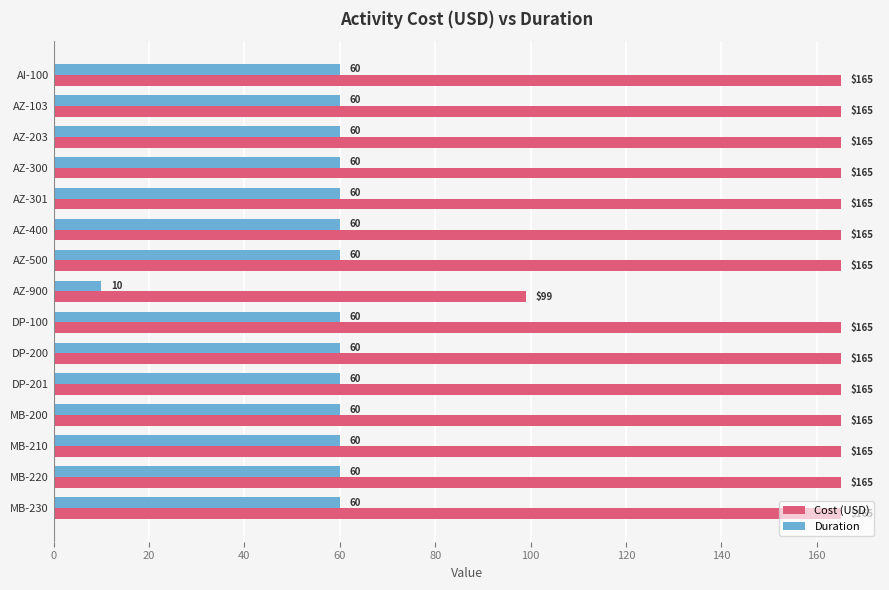

What is the maximum value shown in the chart?

165